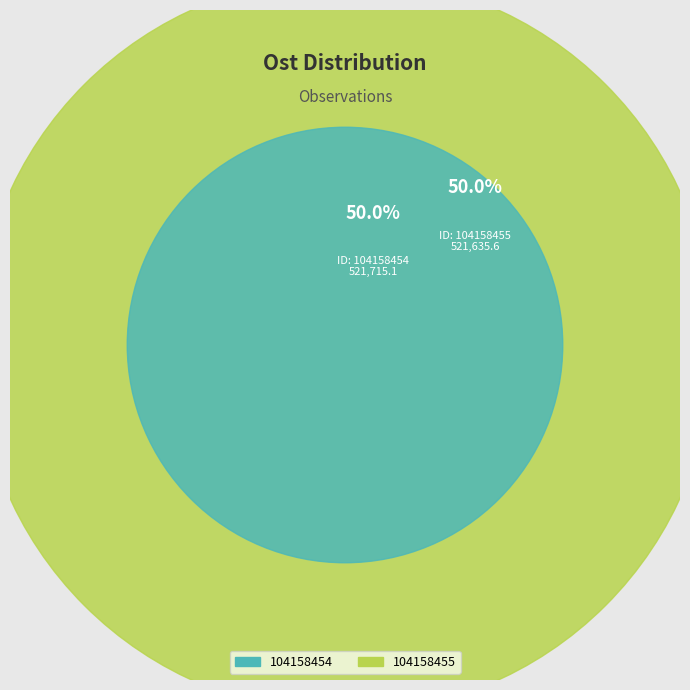

True or false: 104158455 accounts for 50% of the total.

True